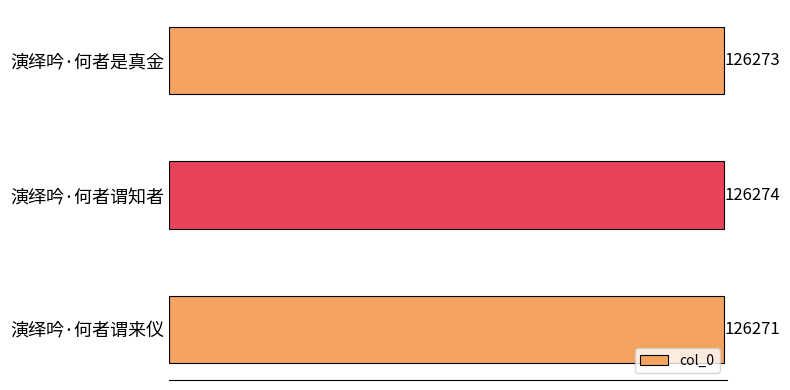

What is the change in value from 演绎吟·何者是真金 to 演绎吟·何者谓知者?

+1